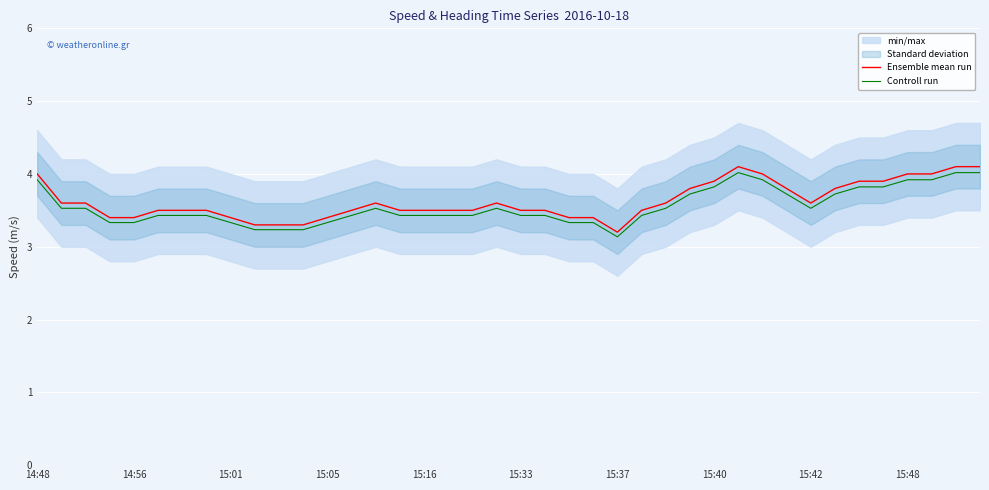

True or false: Ensemble mean run and Controll run cross at least once.

False